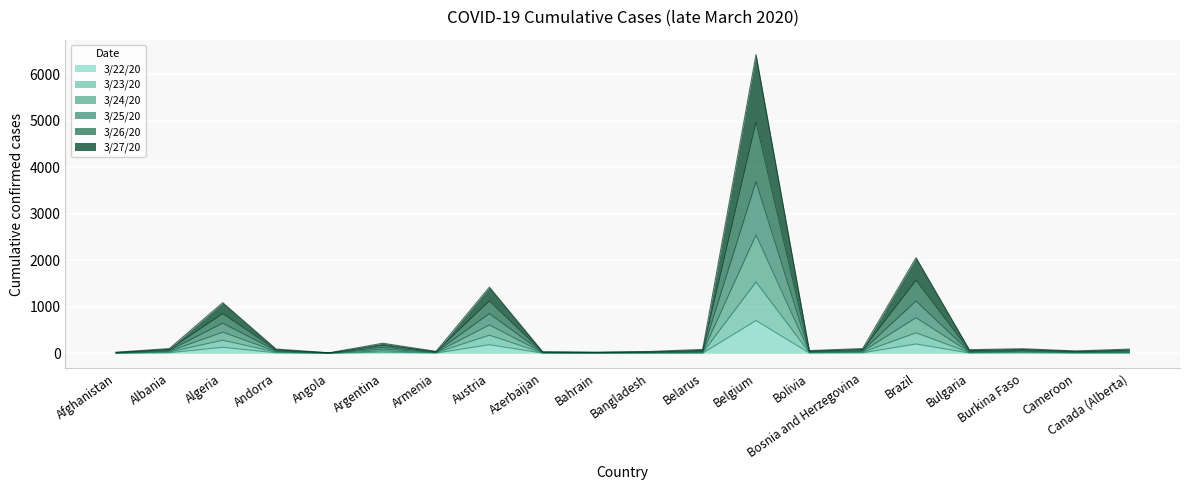

True or false: 3/25/20 has more than 0 interior local peaks.

True